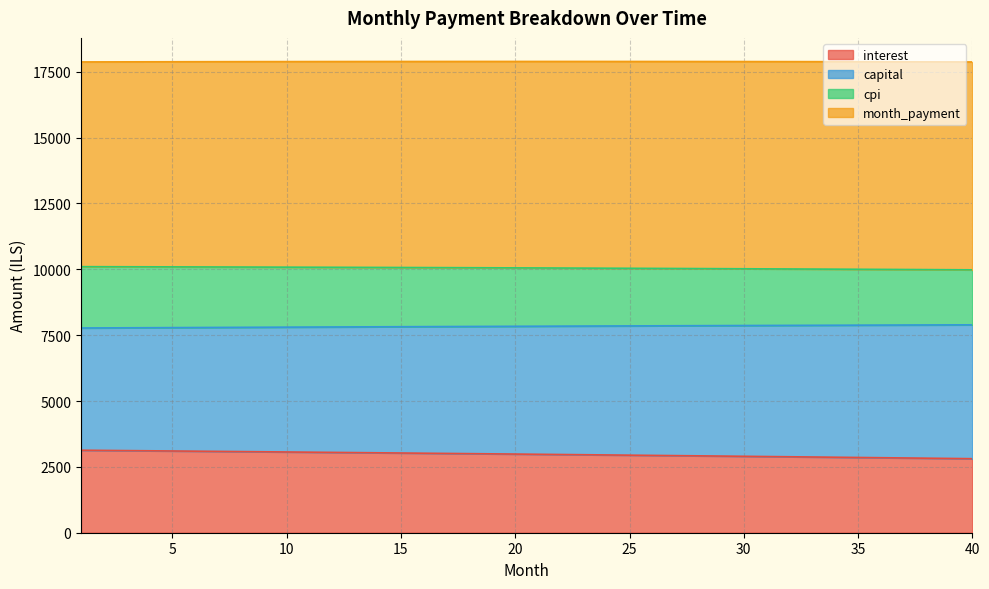

Does the chart display data point markers on the line(s)?

No